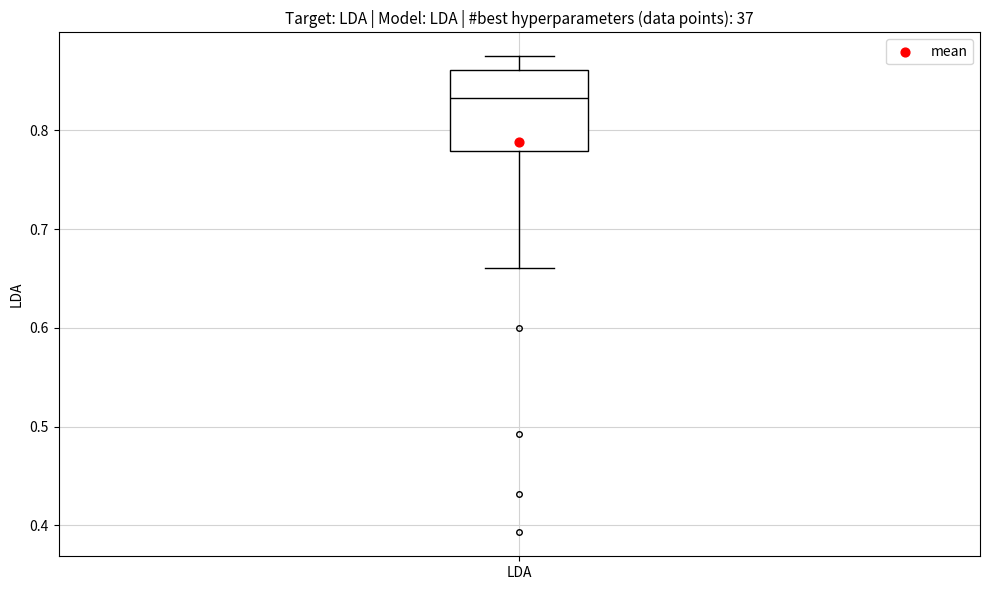

Transcribe this box plot: give where the median line is, the range the box spans, and where the two whiskers end, as read against the y-axis. The values are not printed on the chart, so give them approximately, as read against the axis.

median 0.83, box 0.78 to 0.86, whiskers 0.66 to 0.88